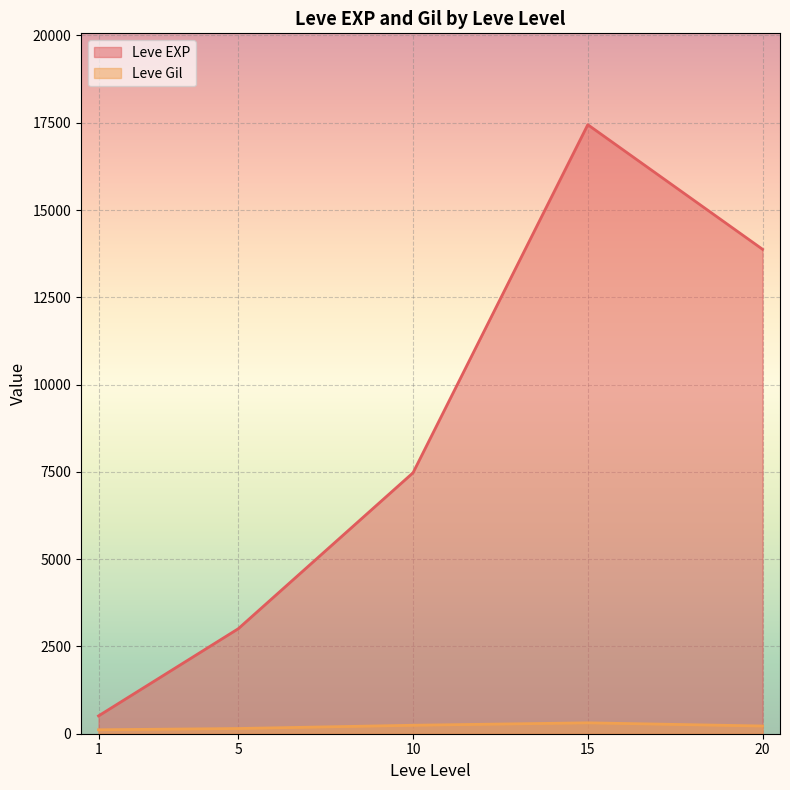

Rank the series at 1 from highest to lowest value.

Leve EXP, Leve Gil